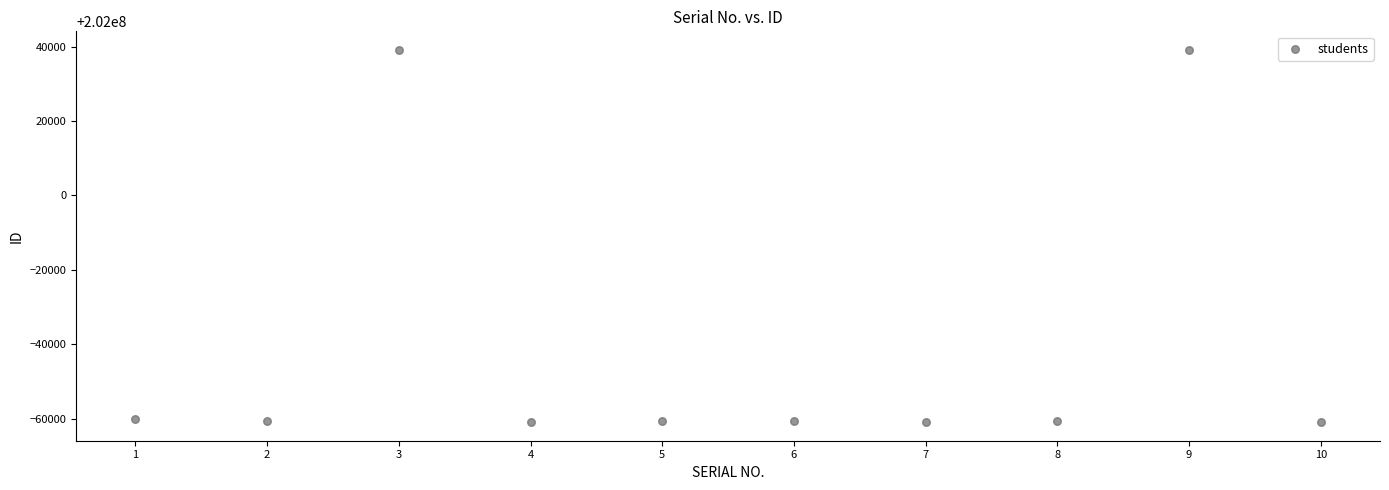

What is the average X value?

6